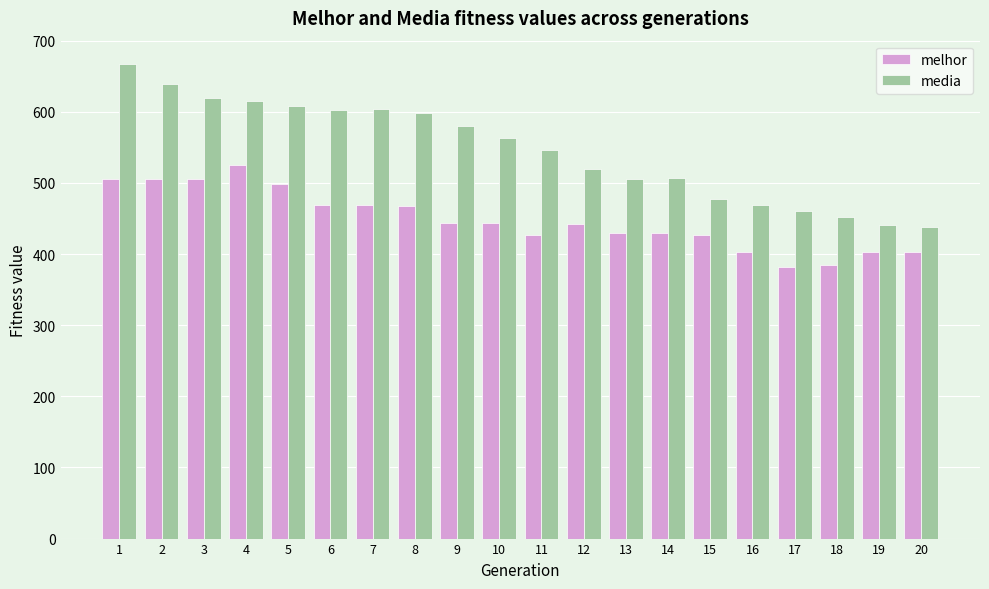

What is the smallest value displayed?

382.0